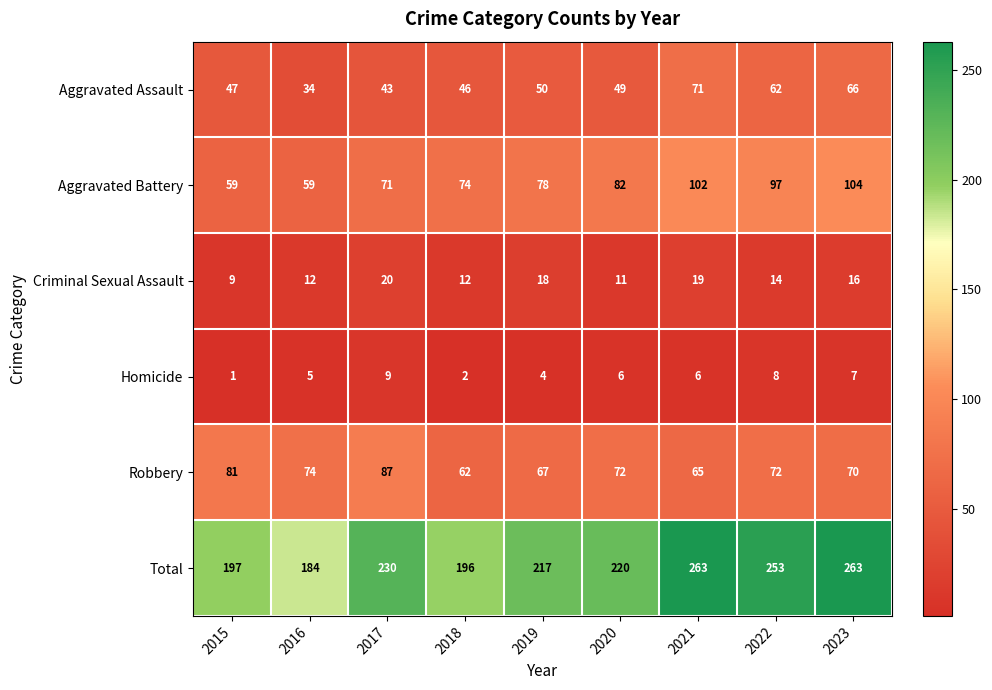

What is the difference between the highest and lowest values at 2019?

213